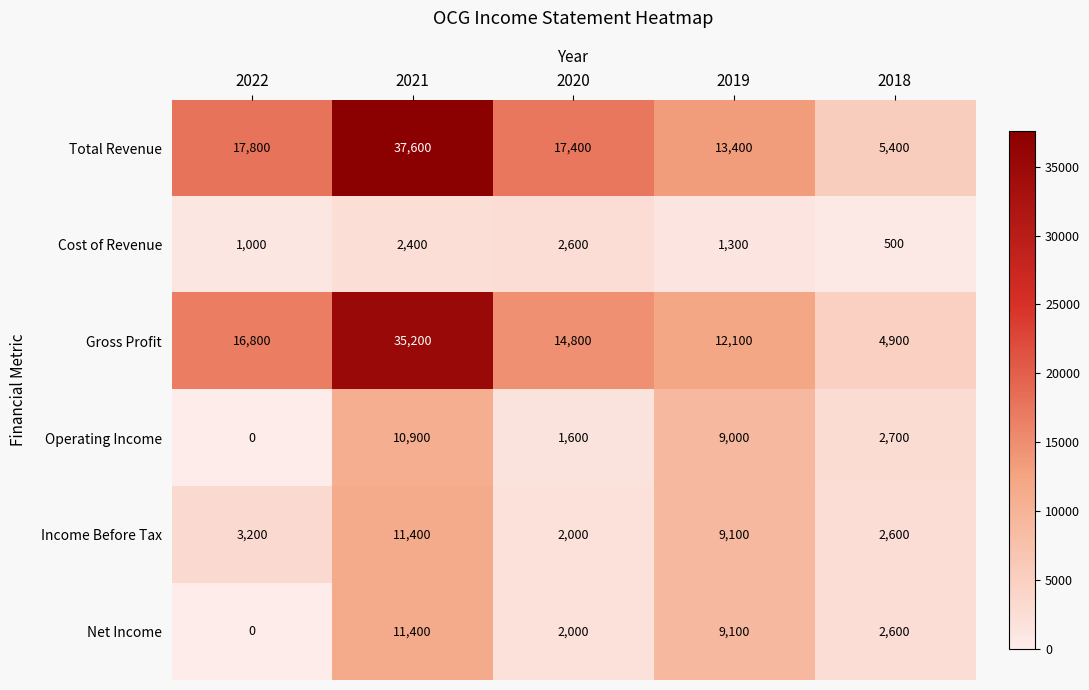

Count the number of categories in the chart.

5